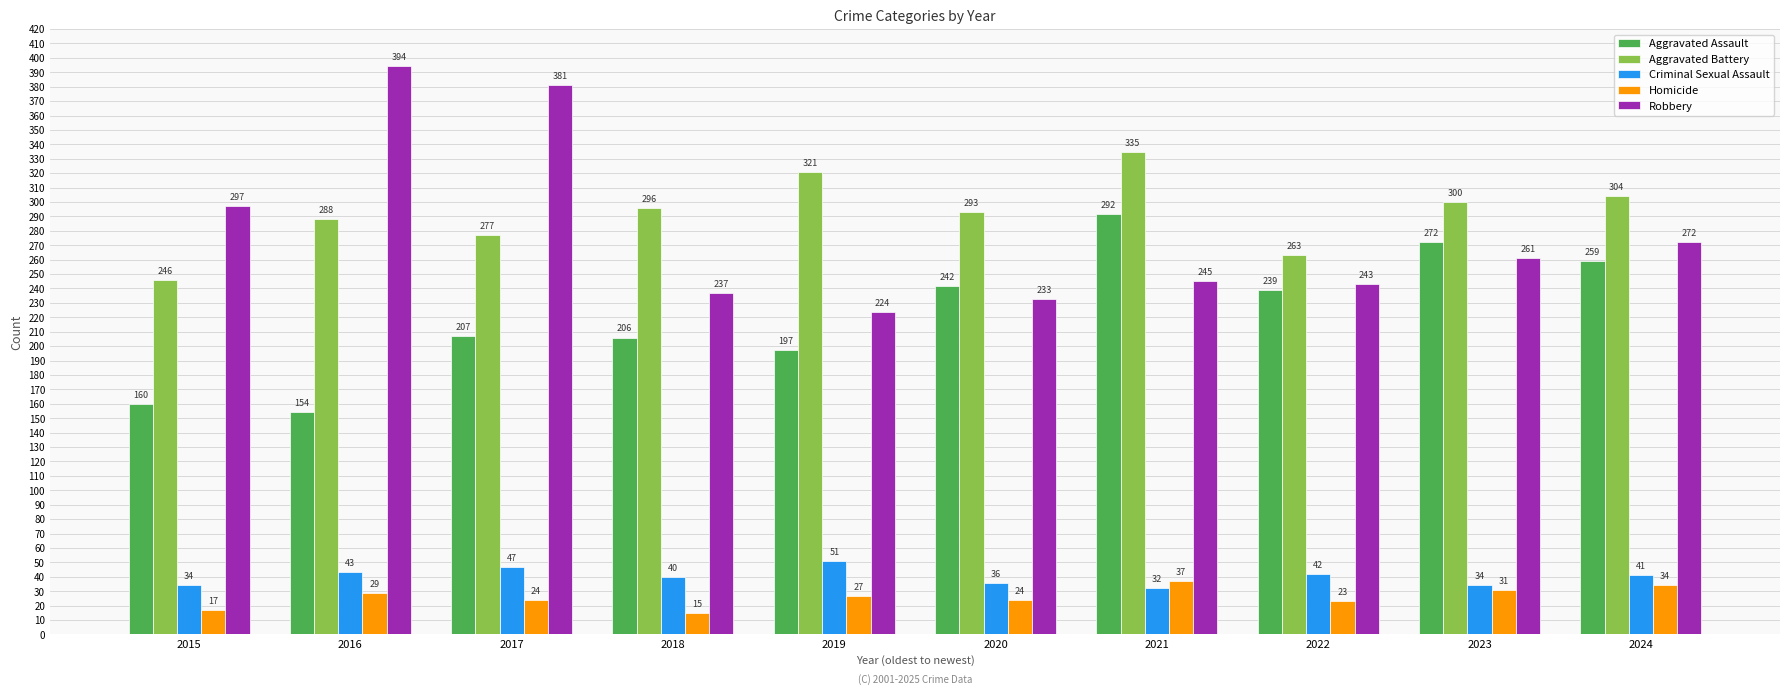

Are the bars grouped side by side (vs. stacked)?

Yes